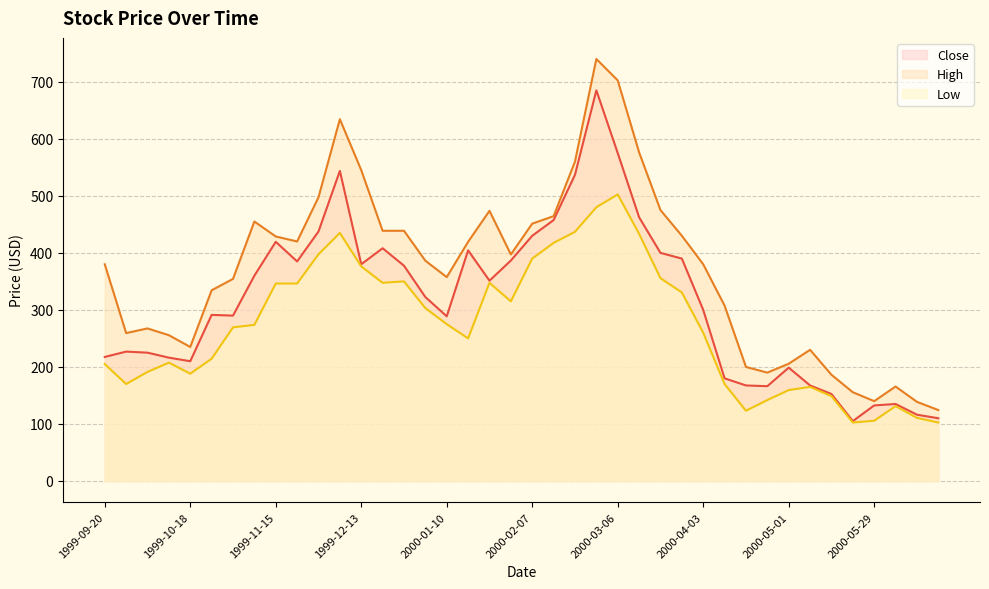

Which series has the largest total across all categories?

High